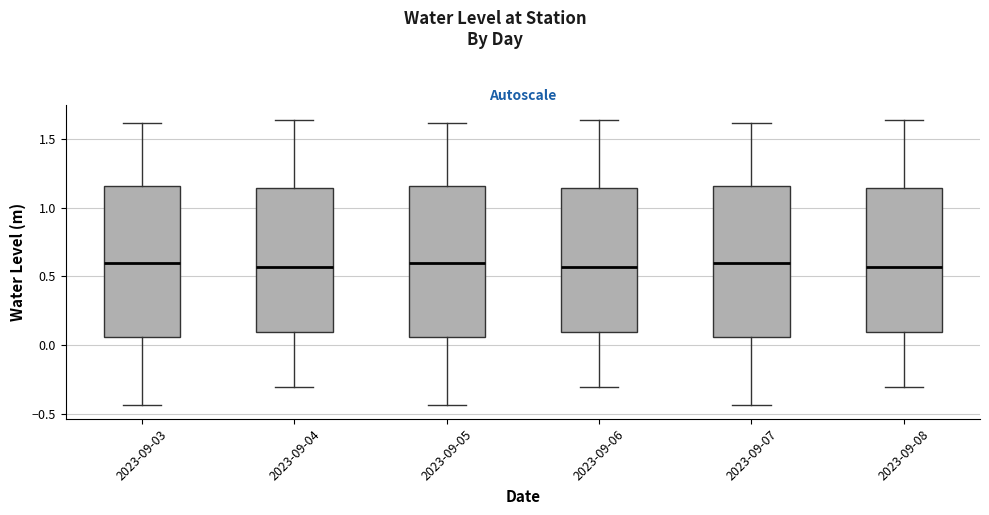

Reading left to right, read every box against the y-axis: the position of its median line, the range the box covers, and the ends of its whiskers. The values are not printed on the chart, so give them approximately, as read against the axis.

2023-09-03: median 0.60, box 0.05 to 1.15, whiskers -0.45 to 1.60
2023-09-04: median 0.55, box 0.10 to 1.15, whiskers -0.30 to 1.65
2023-09-05: median 0.60, box 0.05 to 1.15, whiskers -0.45 to 1.60
2023-09-06: median 0.55, box 0.10 to 1.15, whiskers -0.30 to 1.65
2023-09-07: median 0.60, box 0.05 to 1.15, whiskers -0.45 to 1.60
2023-09-08: median 0.55, box 0.10 to 1.15, whiskers -0.30 to 1.65